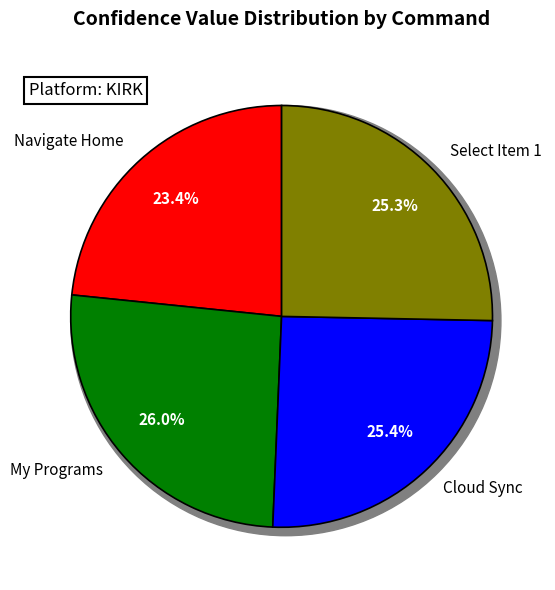

What percentage is the Navigate Home slice, to the nearest percent?

23%